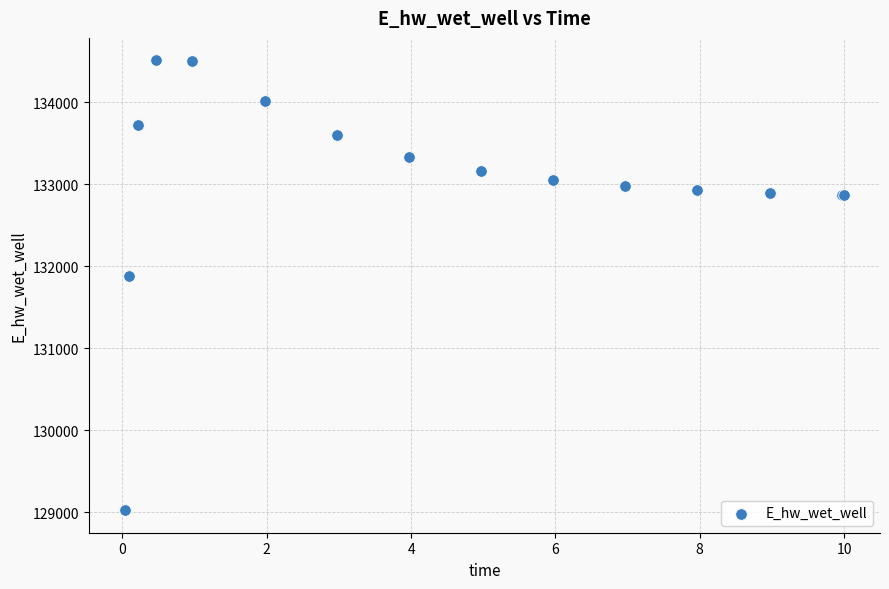

What Y value in the scatter plot is closest to 131766?

131885.5